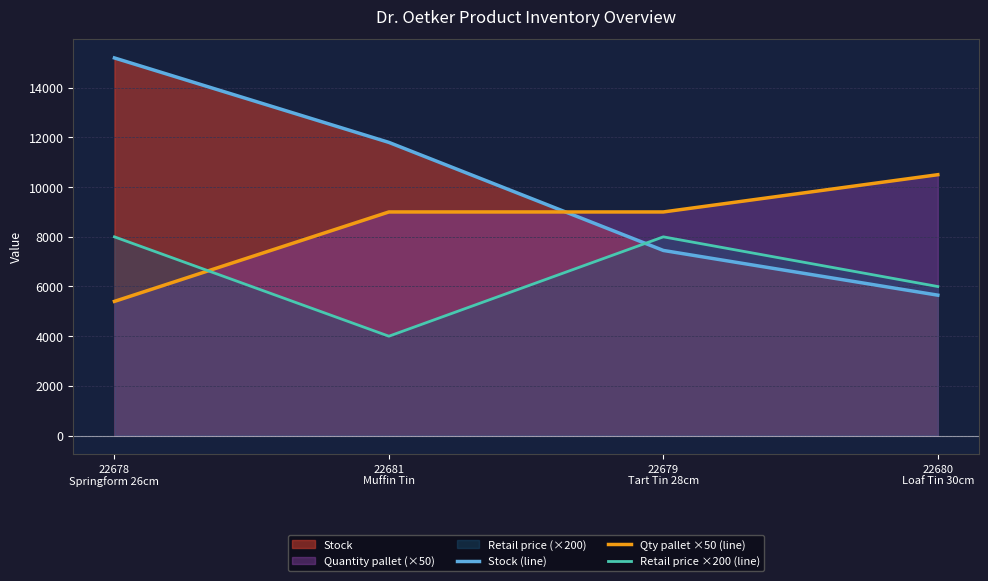

Which series has the largest range (max minus min)?

Stock (line)